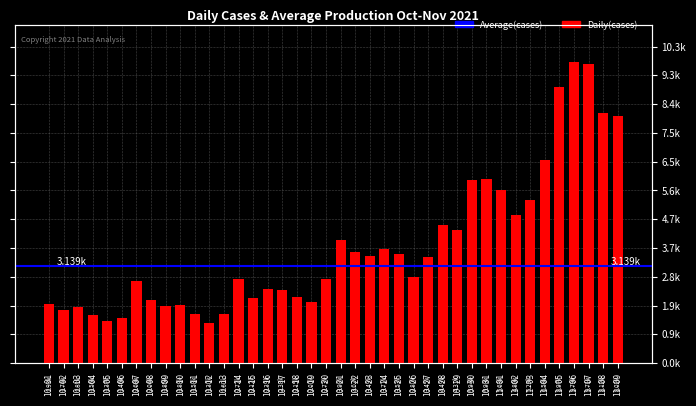

Reading right to left, list all the values displayed in this chart.

8024	8119	9708	9786	8971	6581	5288	4798	5634	5980	5938	4310	4487	3446	2797	3533	3709	3486	3618	3982	2727	1996	2149	2382	2394	2115	2721	1596	1299	1584	1877	1854	2038	2680	1458	1372	1558	1808	1739	1925